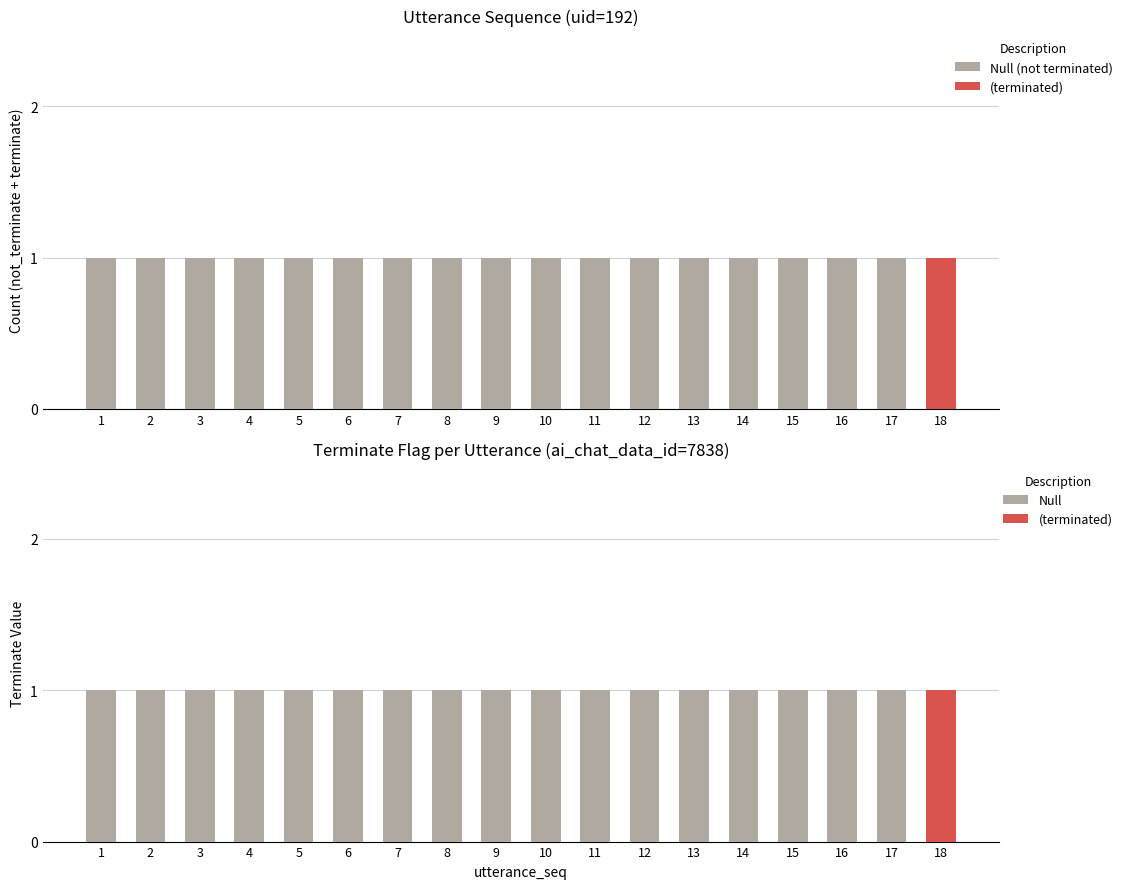

Which series has the largest range (max minus min)?

Null (not terminated)